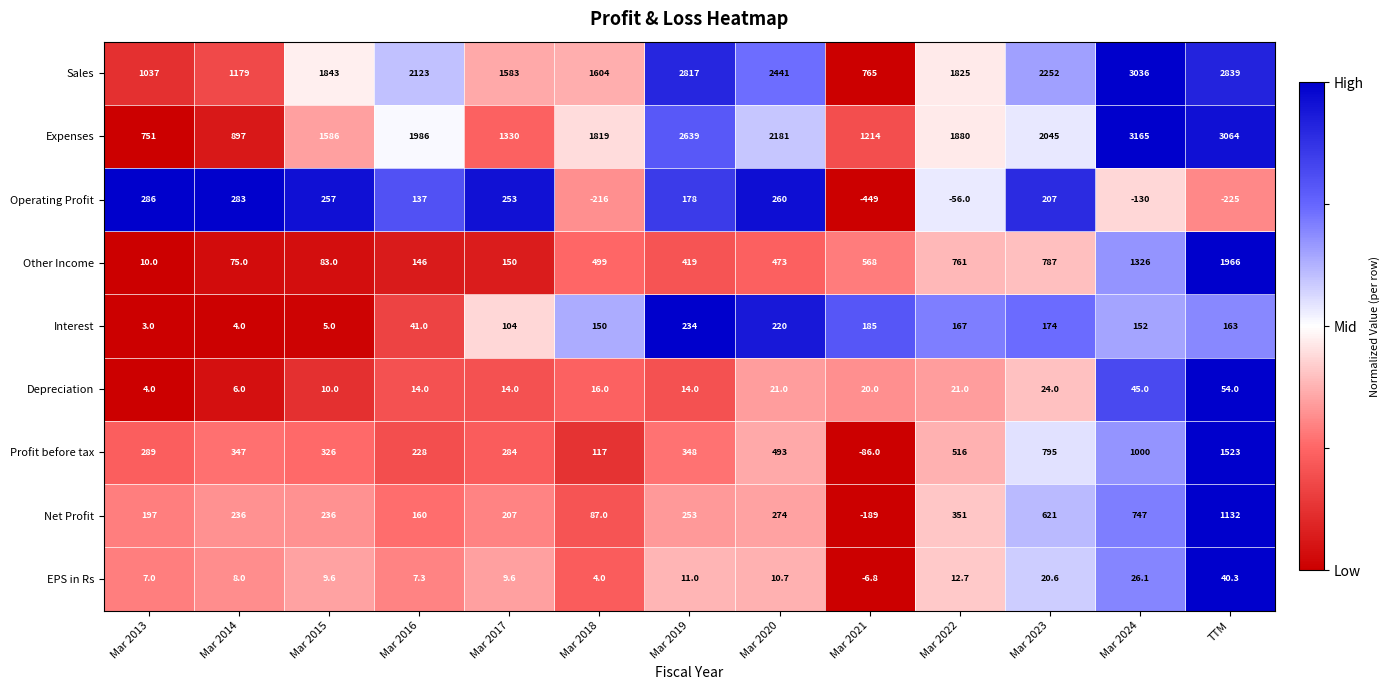

What value does the Profit before tax series have at Mar 2014?

347.0